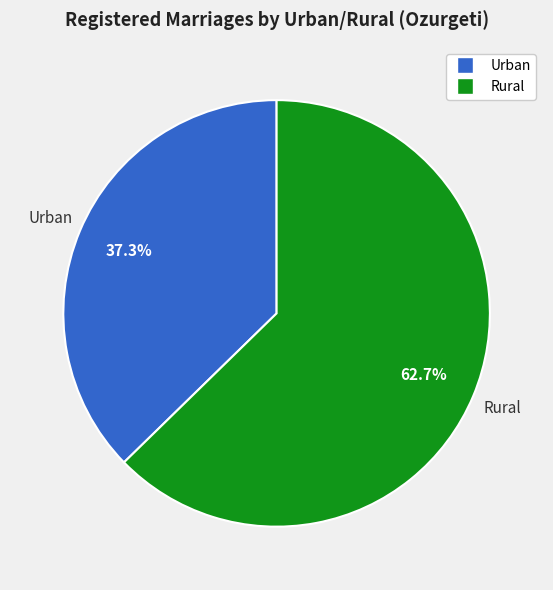

Does any single category account for the majority?

Yes